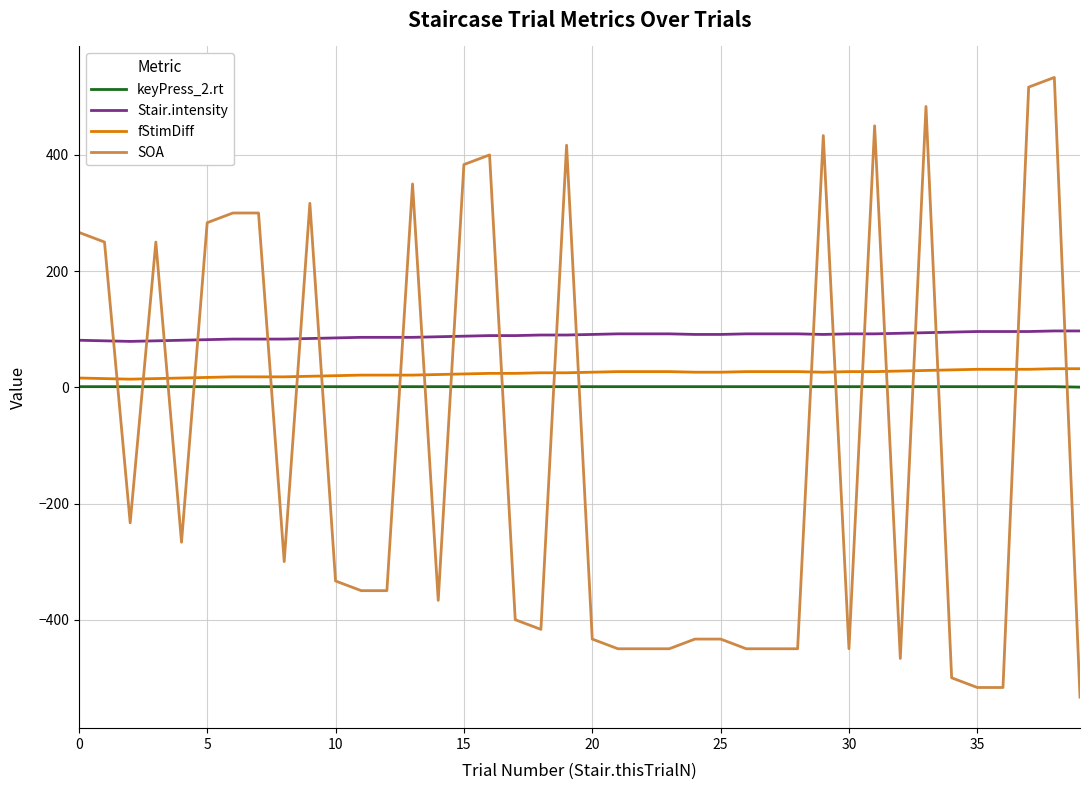

Which series has the largest total across all categories?

Stair.intensity